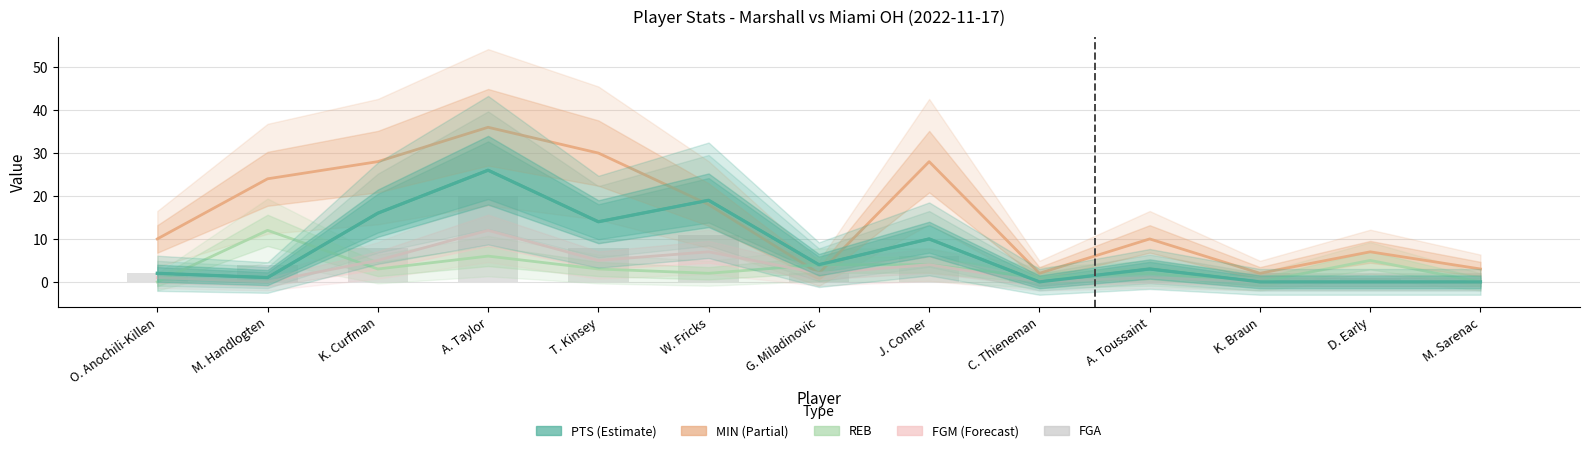

How many positive values does the REB series have?

10